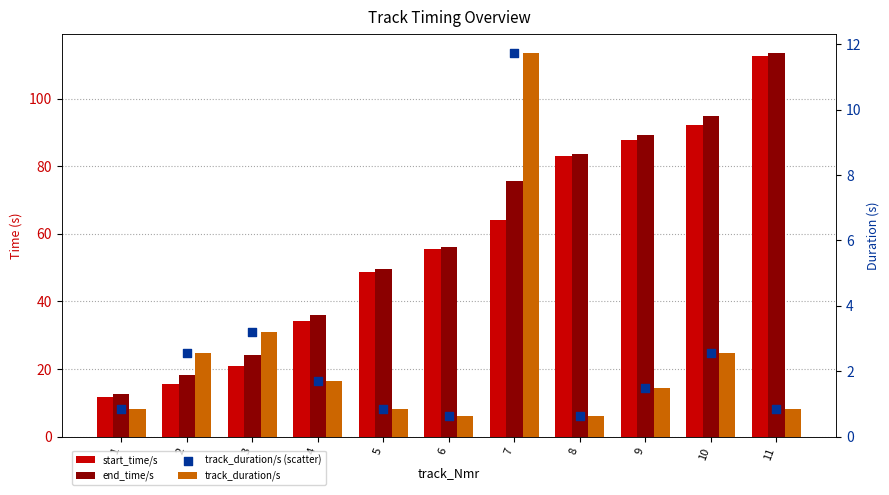

What are all the series names shown in the legend?

start_time/s, end_time/s, track_duration/s, track_duration/s (scatter)